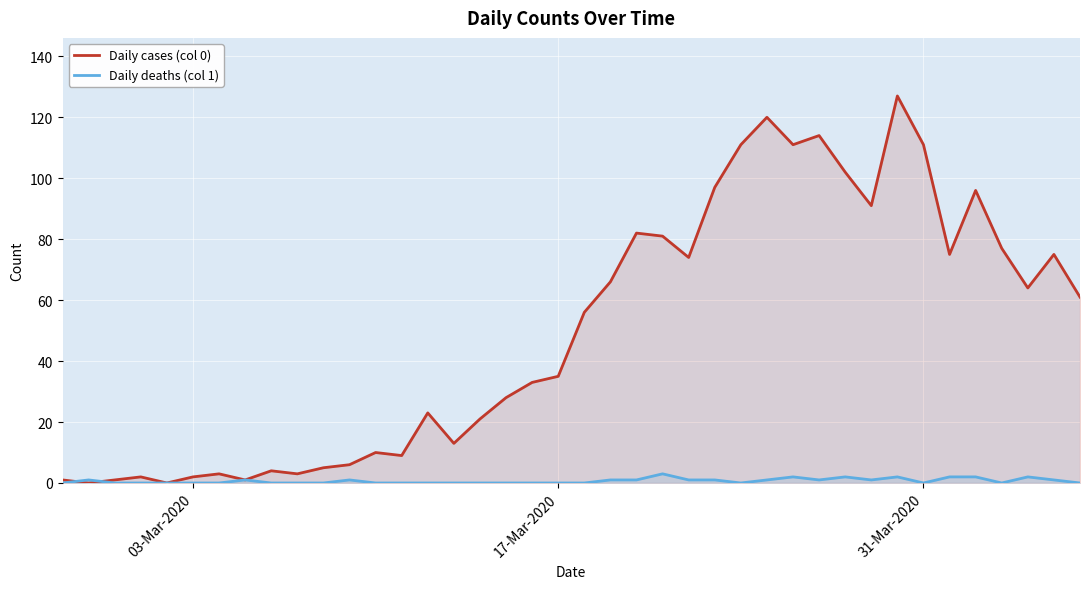

Which series has the largest total across all categories?

Daily cases (col 0)